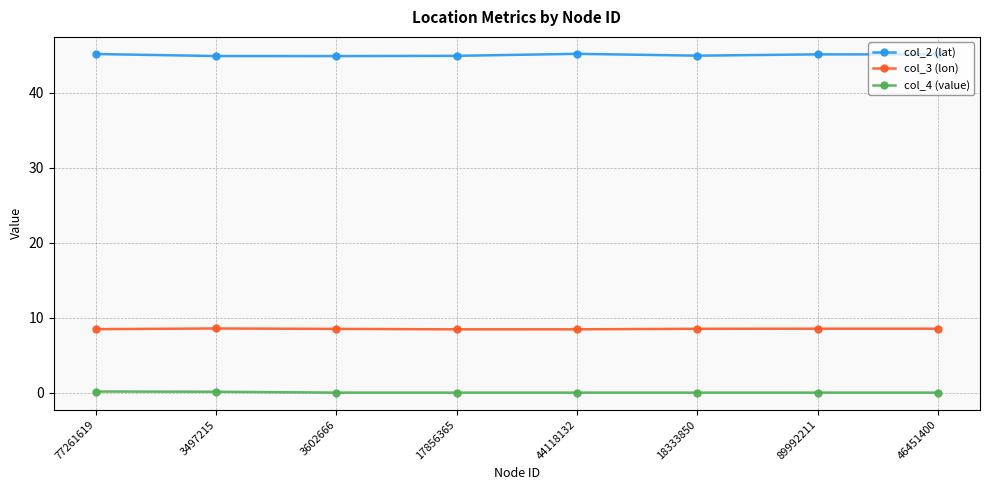

What is the difference between the maximum and second lowest values in the col_3 (lon) series?

0.1